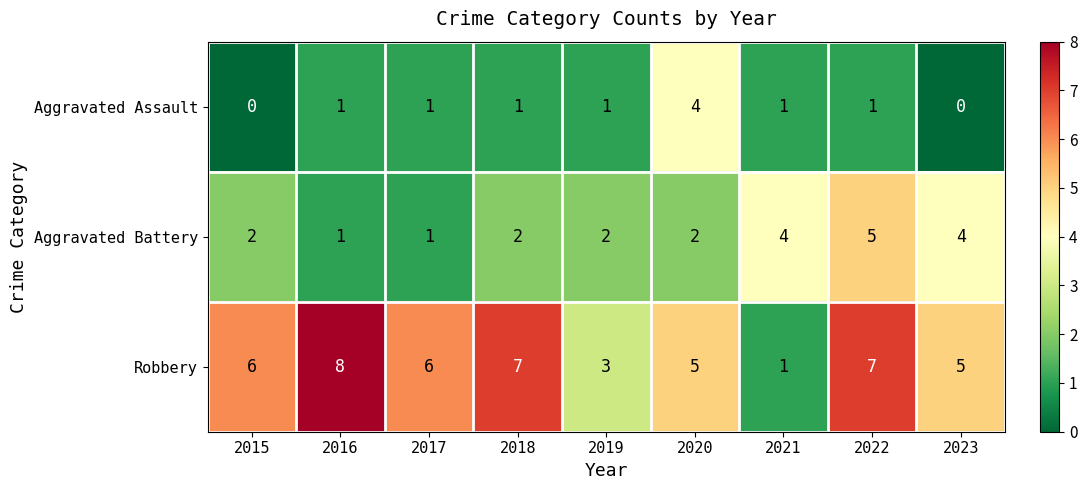

Read the Robbery value at 2023.

5